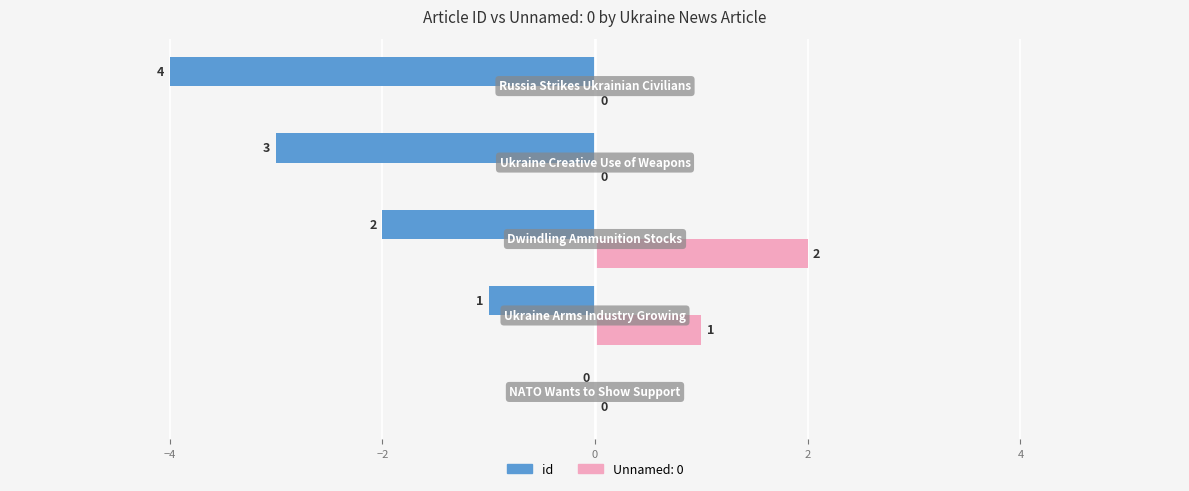

What is the value of the 3rd bar from the left?

2